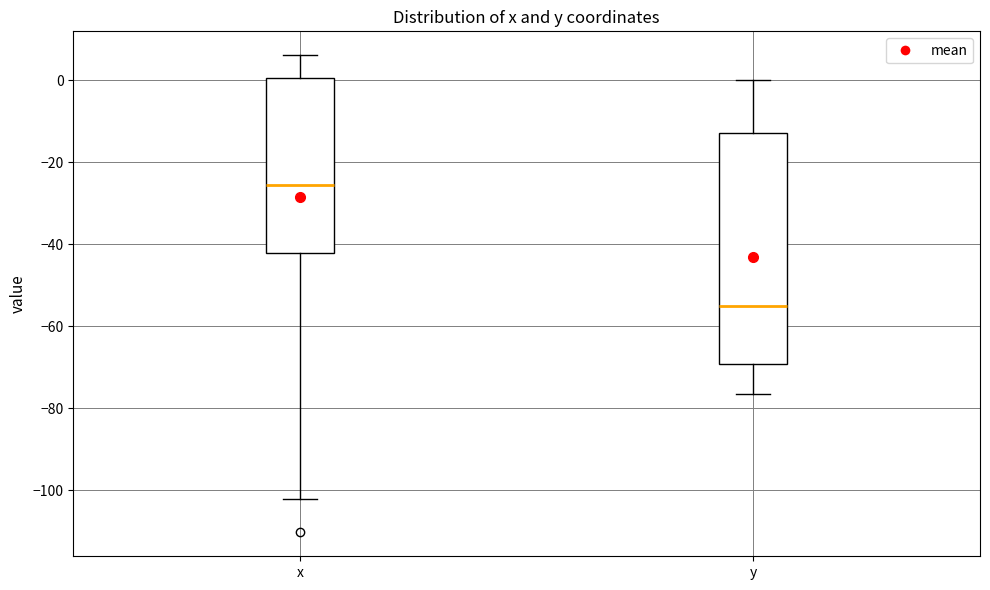

Reading left to right, read every box against the y-axis: the position of its median line, the range the box covers, and the ends of its whiskers. The values are not printed on the chart, so give them approximately, as read against the axis.

x: median -26, box -42 to 0, whiskers -102 to 6
y: median -56, box -70 to -12, whiskers -76 to 0